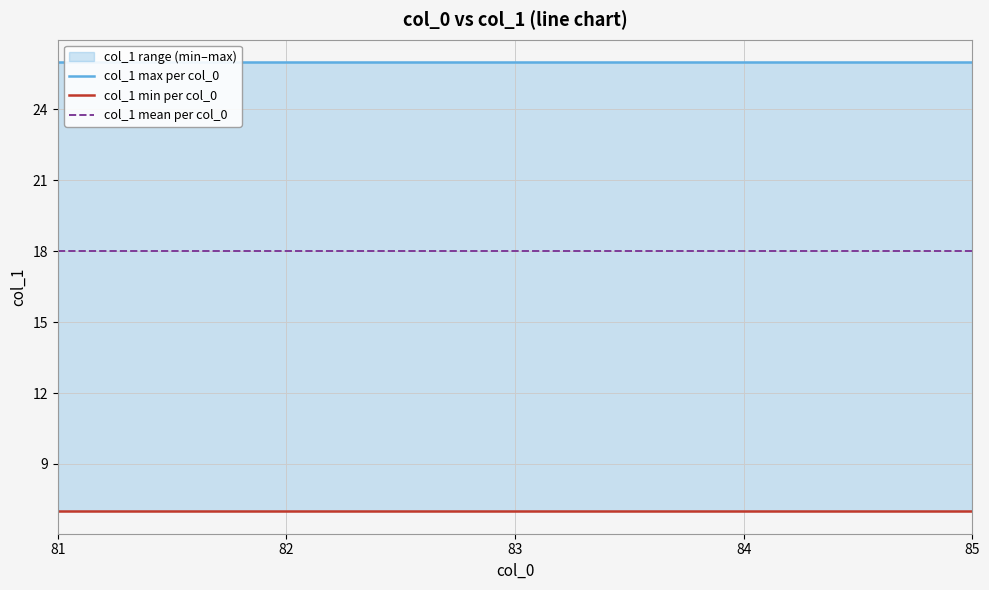

The col_1 min per col_0 series shows 9 at 83. True or false?

False